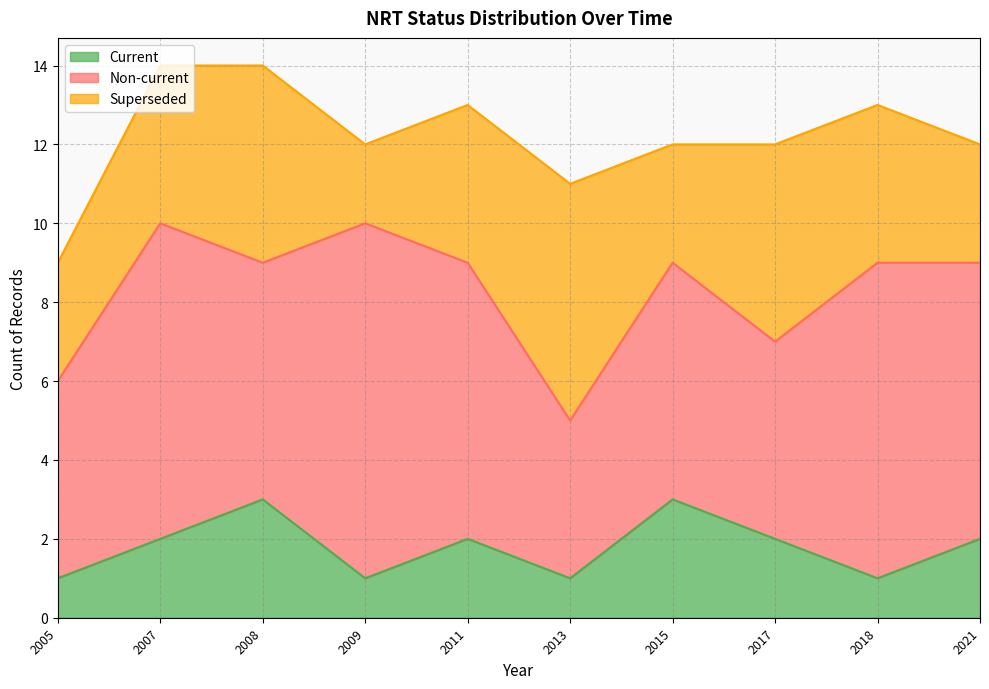

What is the difference between the maximum and minimum values in the Superseded series?

4